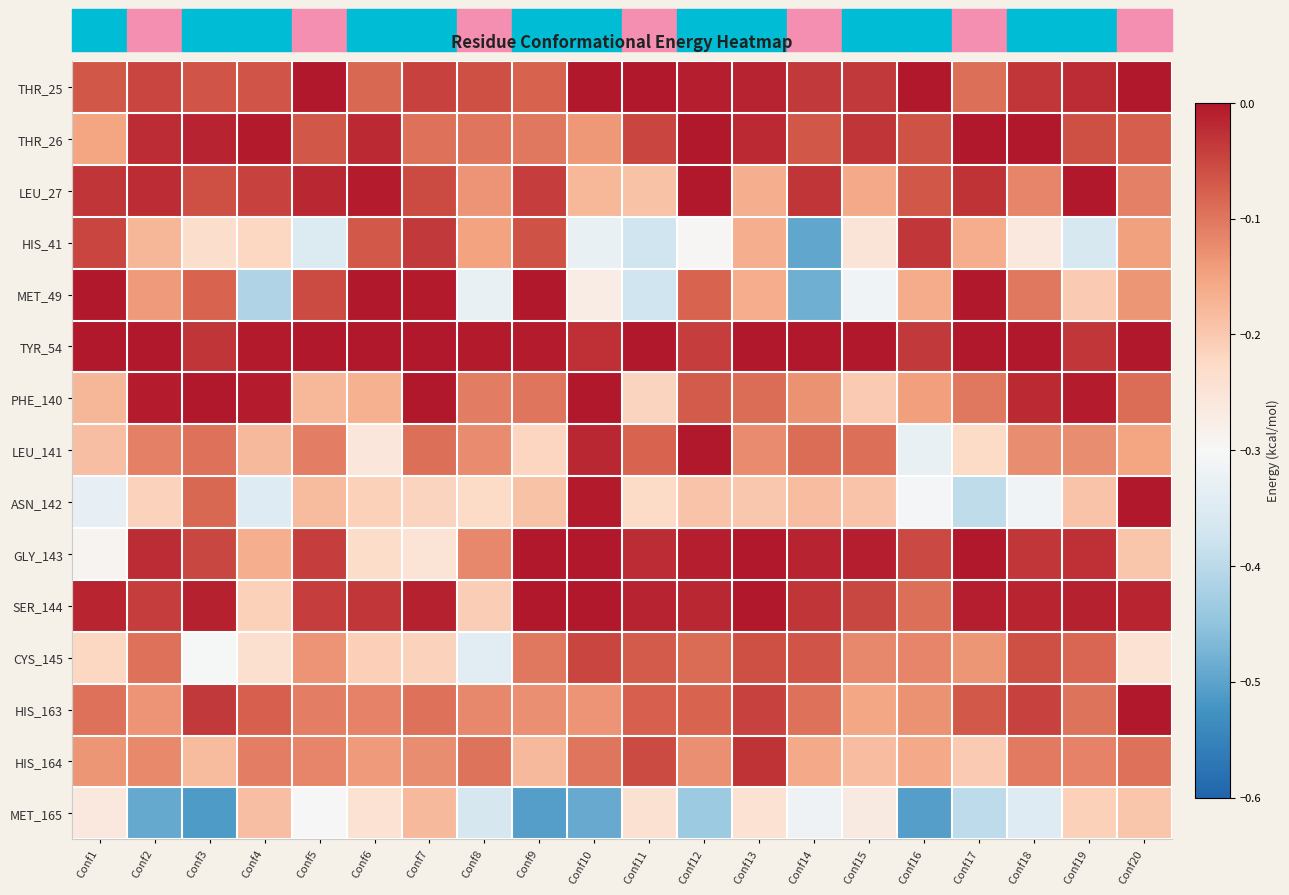

Which category has the highest value across all series?

Conf1